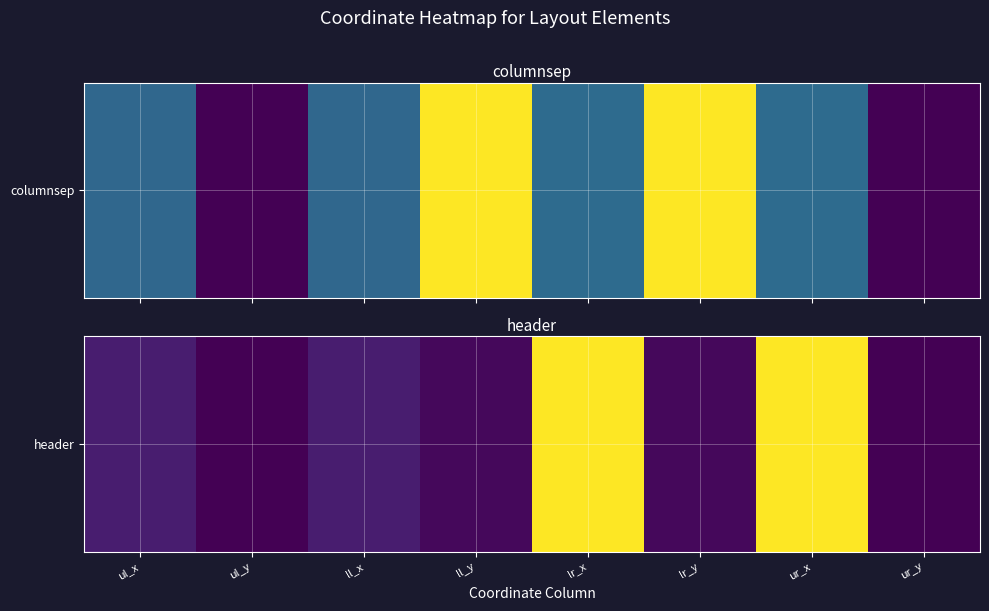

What is the change in value from ll_y to ur_x?

+1721